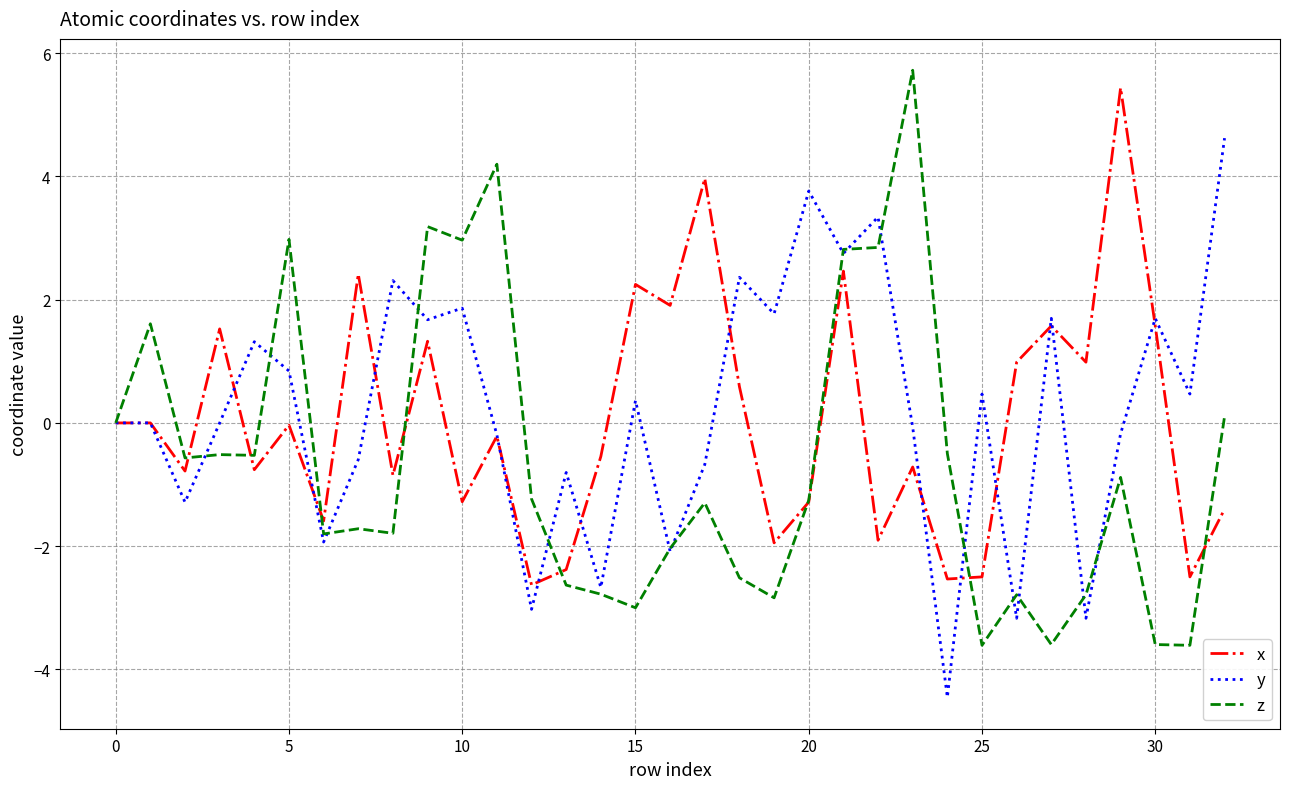

List the series in order of their peak value, highest first.

z, x, y